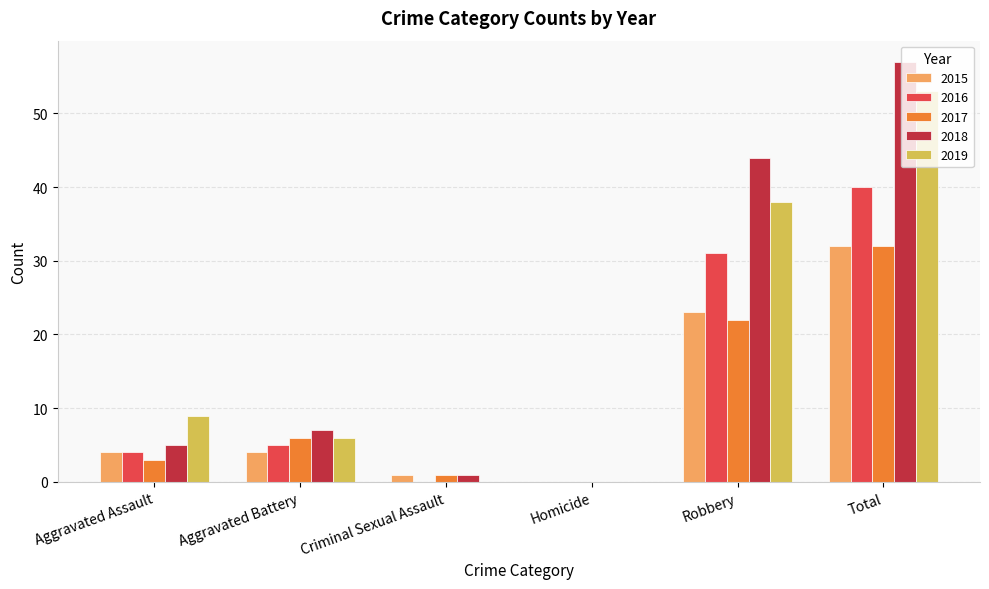

Where is 2019 nearest to the value 26?

Robbery